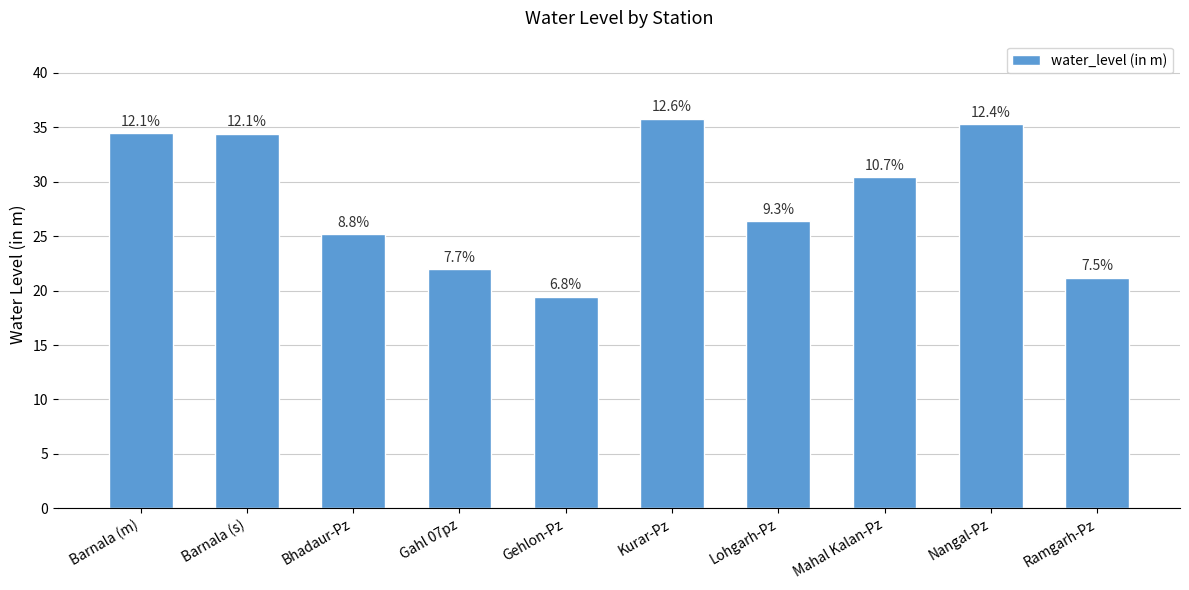

Reading right to left, transcribe all the data shown in this chart.

21.2	35.3	30.4	26.4	35.8	19.4	21.9	25.2	34.4	34.5